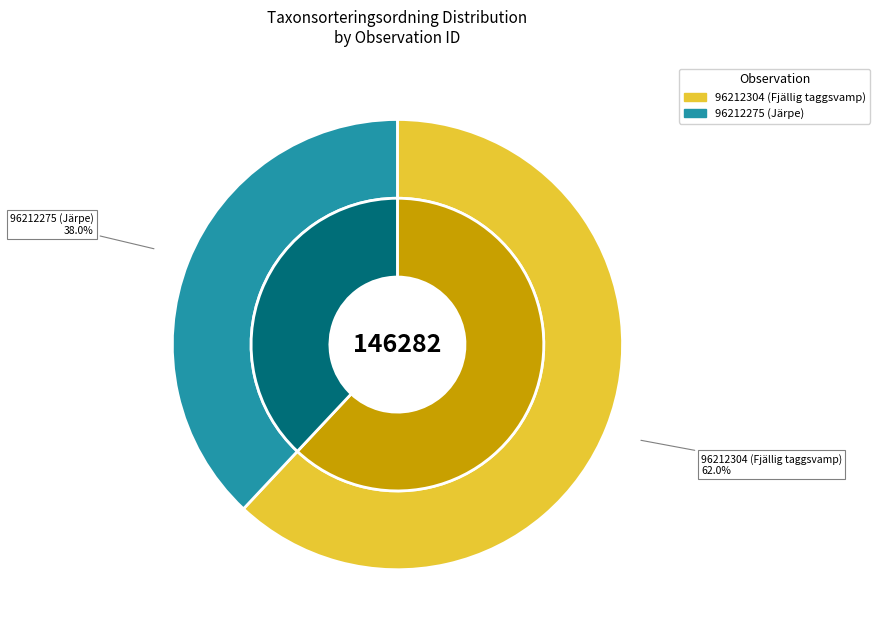

What is the largest slice in the pie chart?

96212304 (Fjällig taggsvamp)